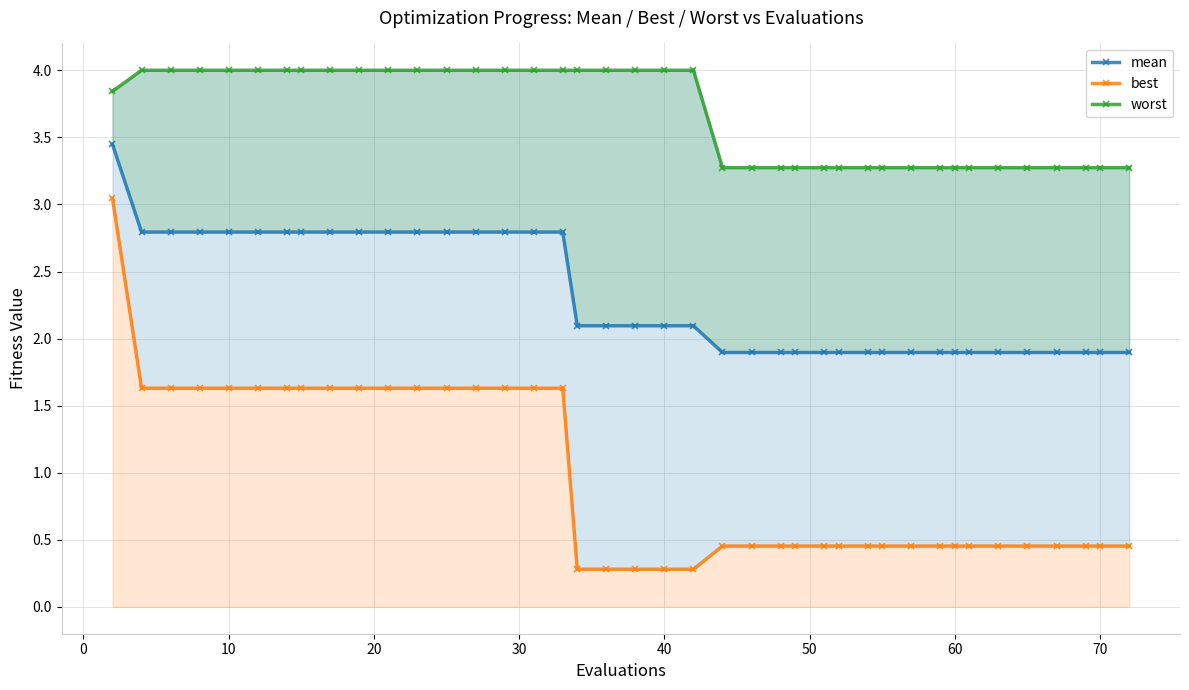

Rank the series by their average value, from highest to lowest.

worst, mean, best